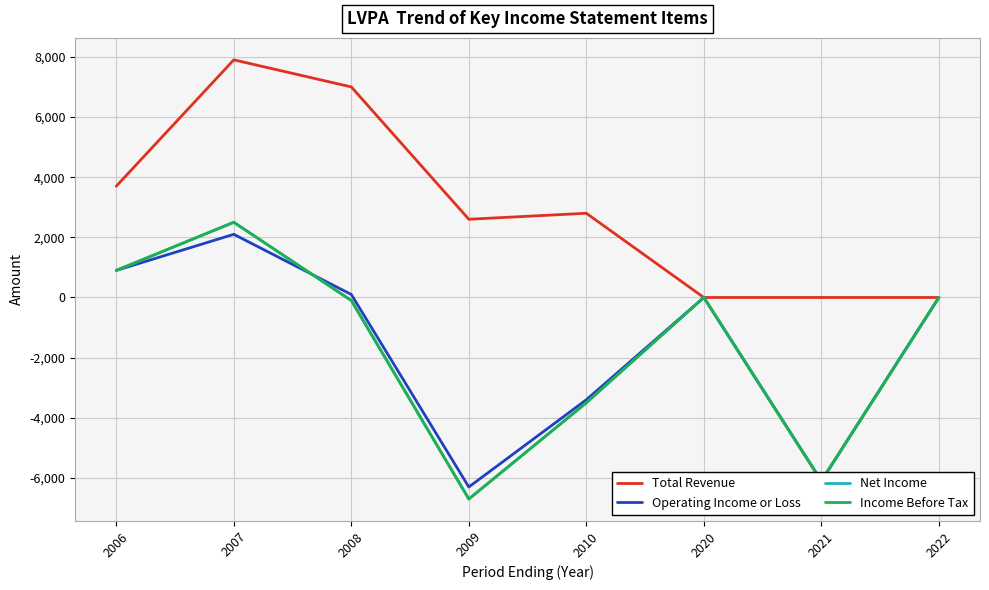

At how many categories does at least one series exceed 4800?

2